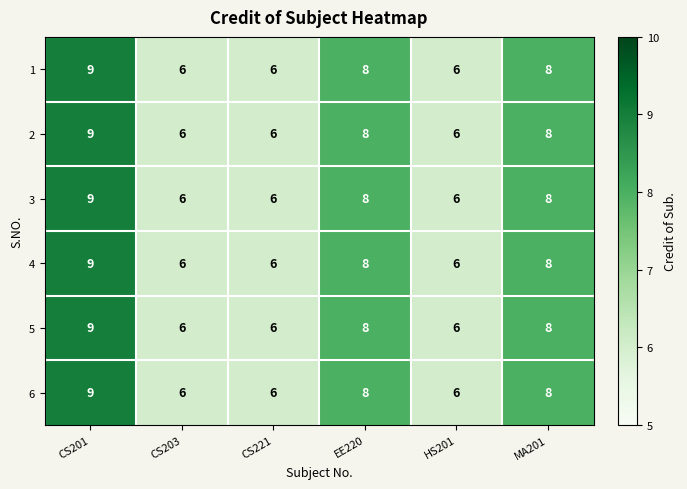

Which category has the highest value across all series?

CS201